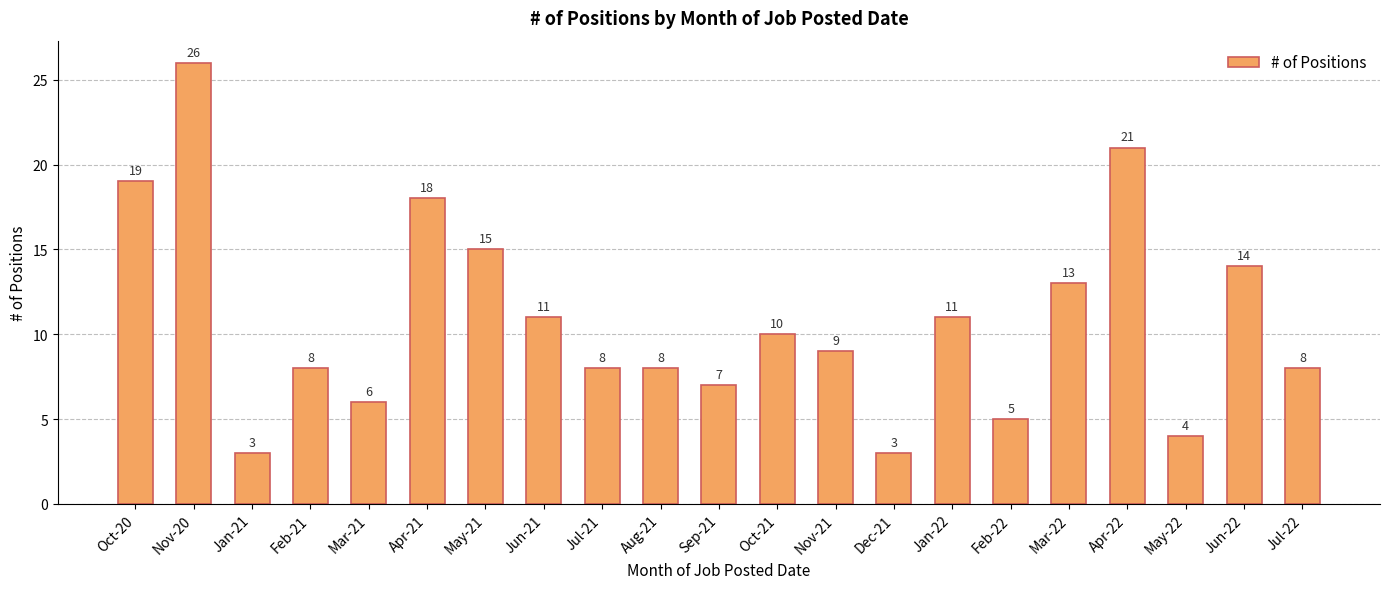

What is the sum of the values at Mar-21 and Nov-21?

15